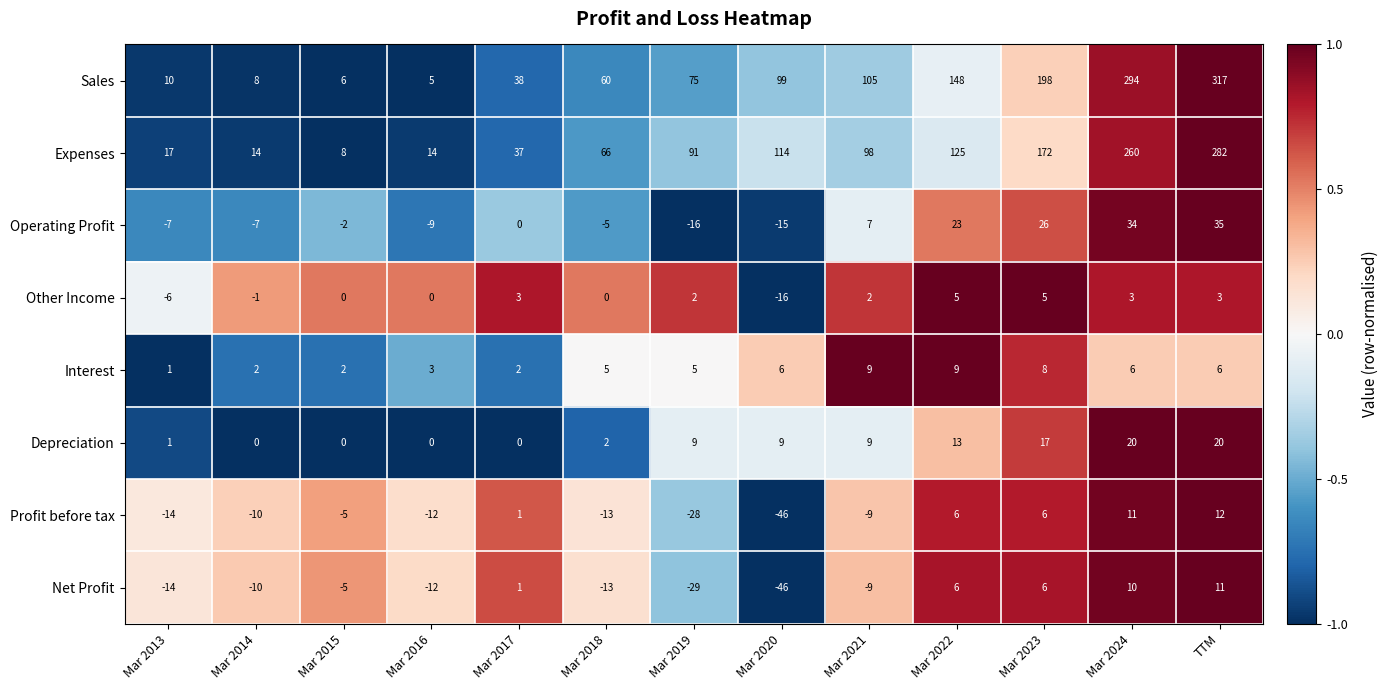

The value of Operating Profit at Mar 2019 is -25. True or false?

False